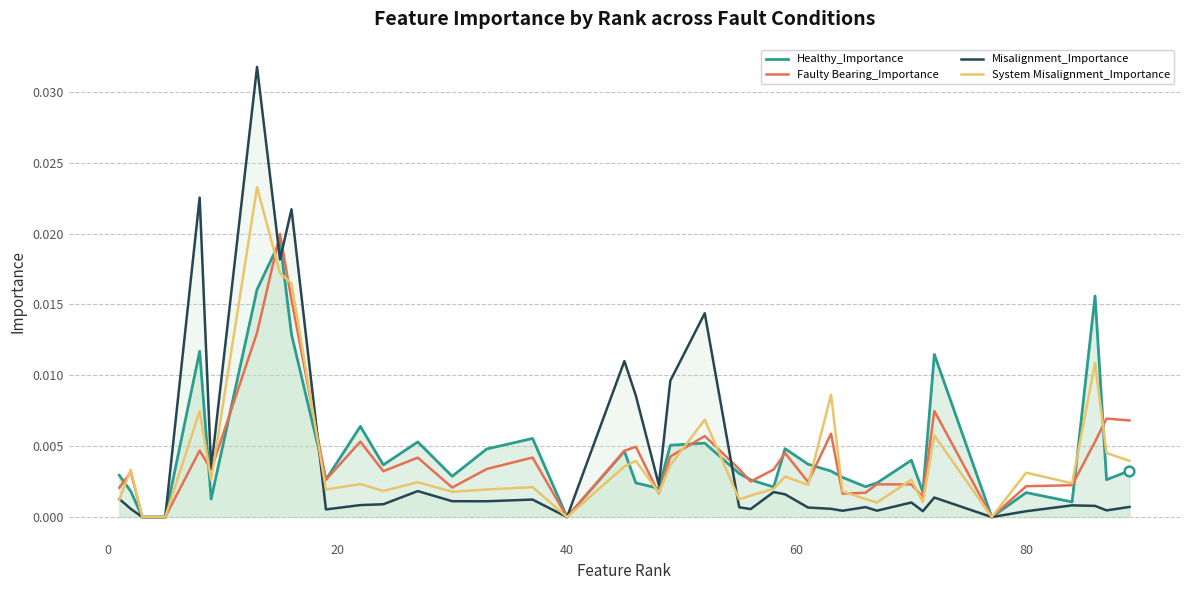

True or false: Faulty Bearing_Importance has more than 1 points higher than both neighbors.

True